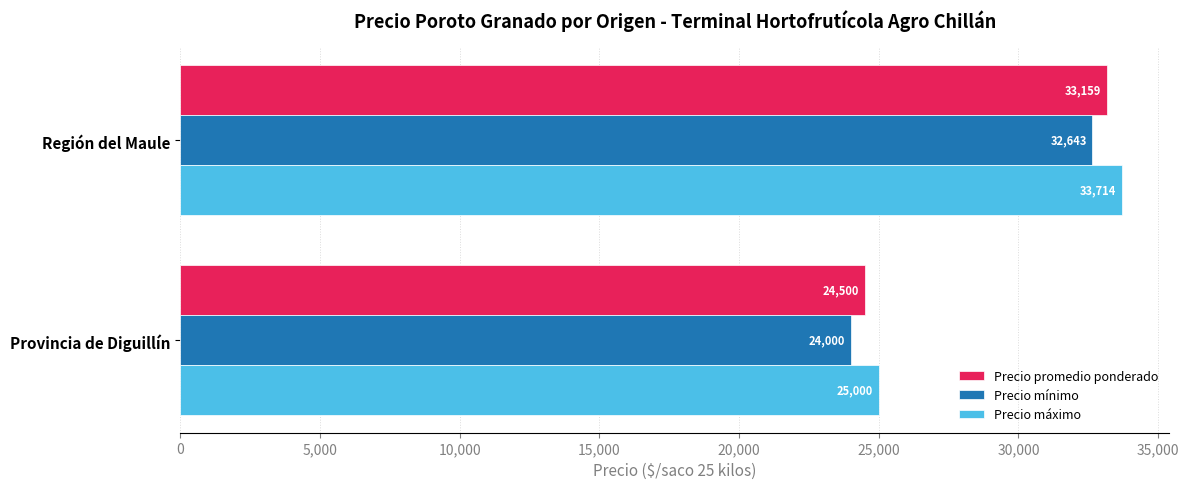

Read the Precio máximo value at Región del Maule.

33714